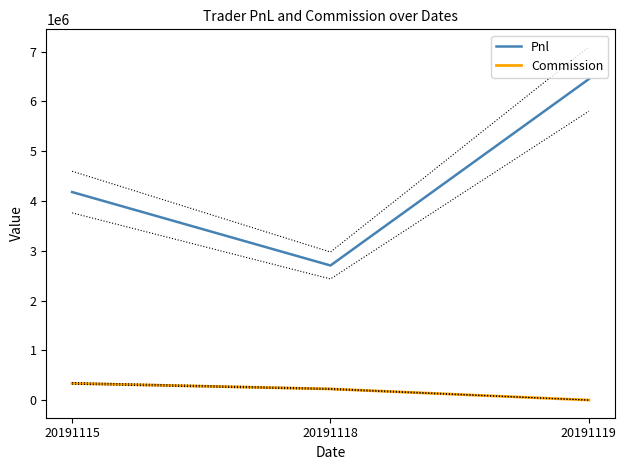

What is the difference between the second highest and minimum values in the Pnl series?

1475549.2